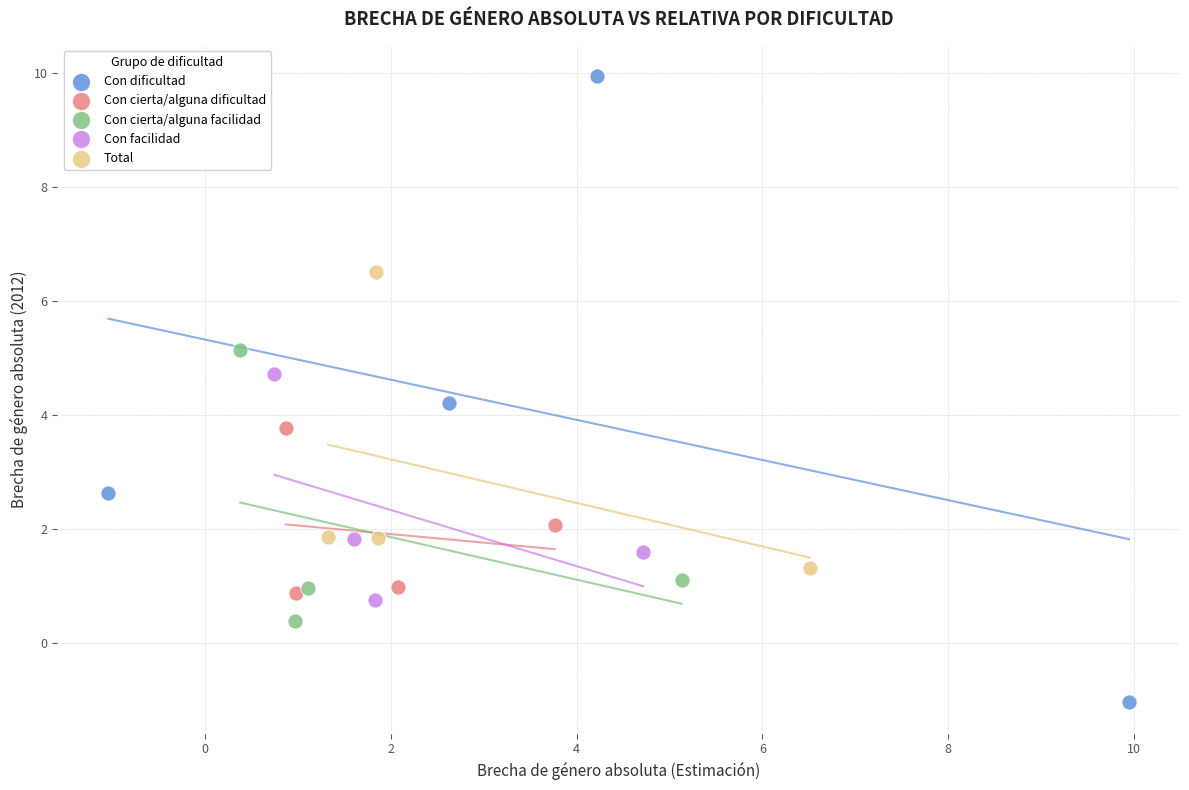

Which series reaches the minimum Y coordinate?

Con dificultad